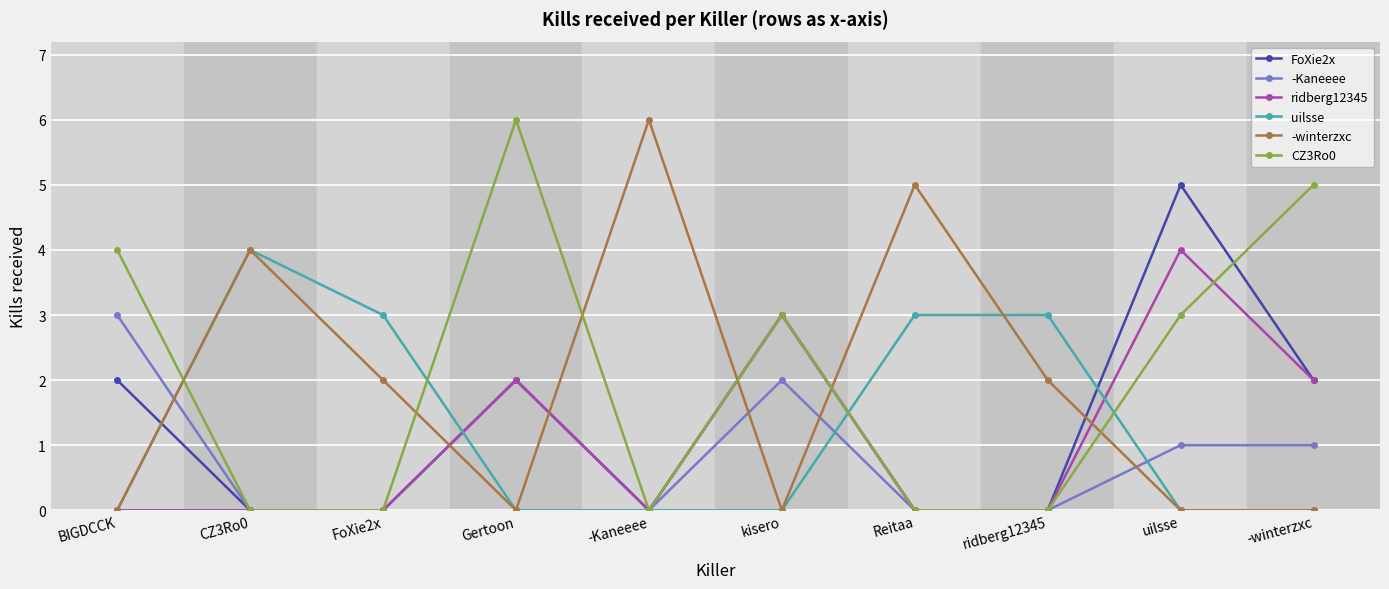

What is the label of the 8th point from the right?

FoXie2x